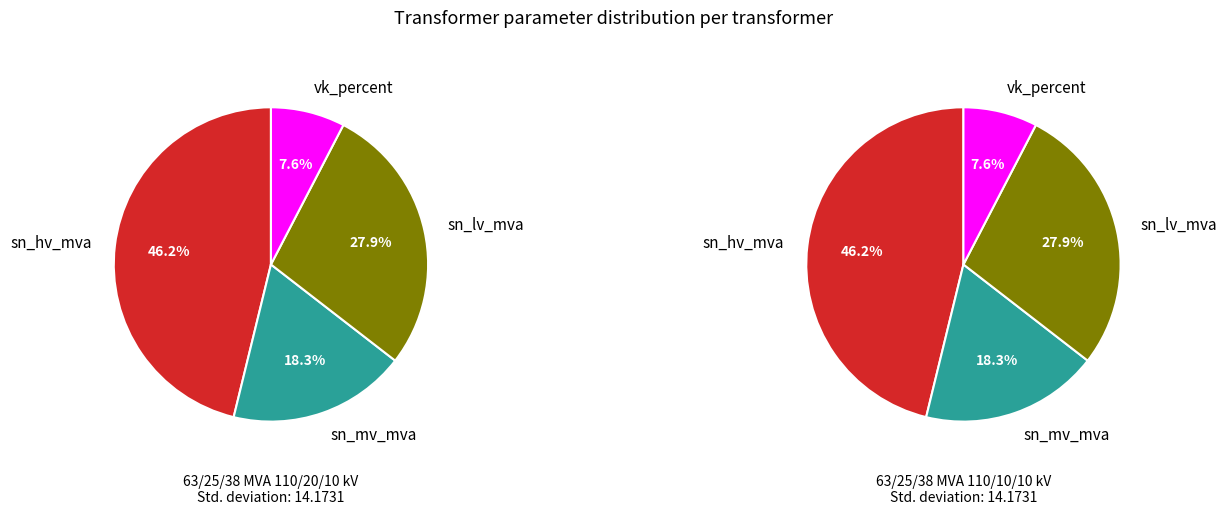

Is there a majority slice in this chart?

No